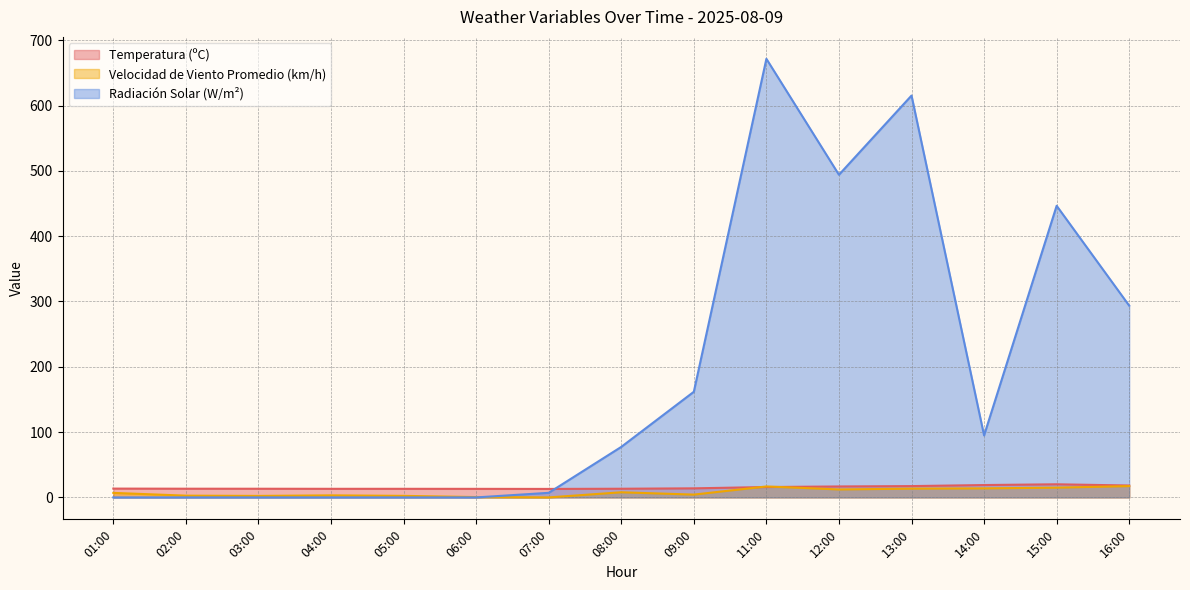

What is the label of the 10th point from the right?

06:00